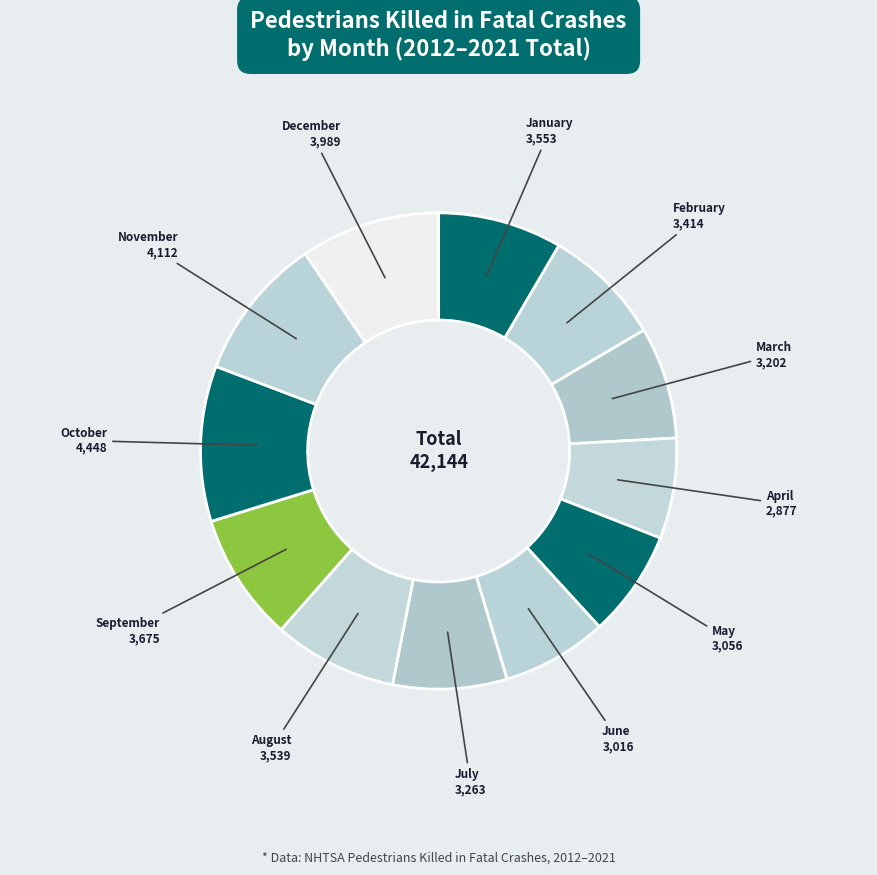

Combined, do February and December account for over 50%?

No